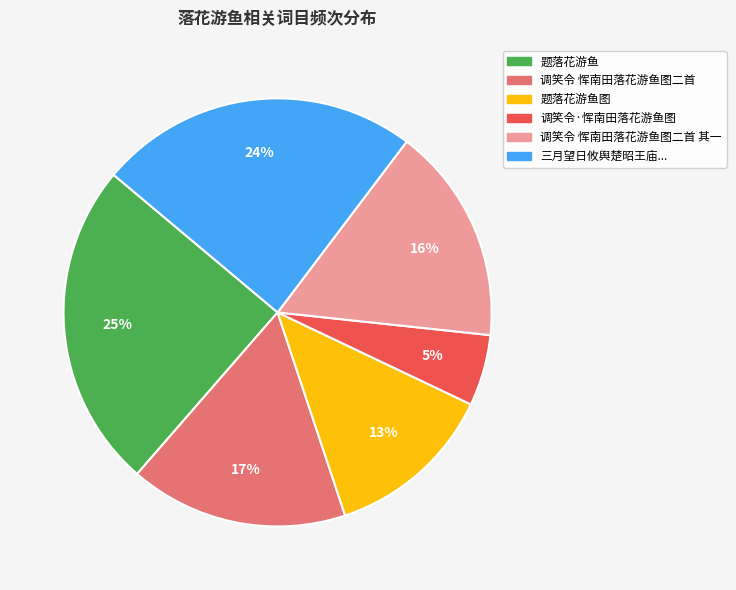

Does any single category account for the majority?

No